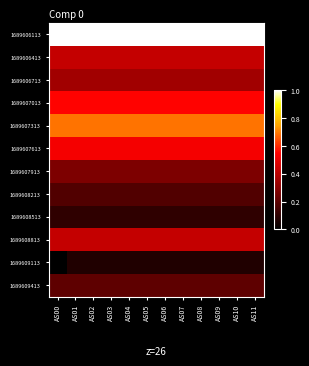

Which category has the lowest value across all series?

AS00